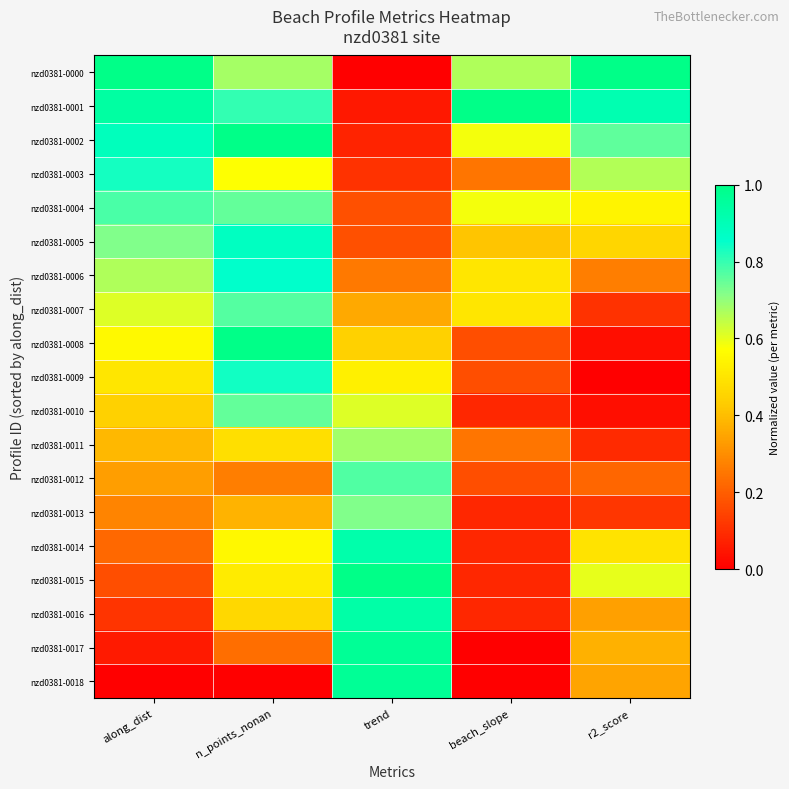

Reading left to right, extract all data points from this chart.

nzd0381-0018: along_dist=0.0	n_points_nonan=0.0	trend=1.0	beach_slope=0.0	r2_score=0.3
nzd0381-0017: along_dist=0.1	n_points_nonan=0.2	trend=1.0	beach_slope=0.0	r2_score=0.4
nzd0381-0016: along_dist=0.1	n_points_nonan=0.5	trend=0.9	beach_slope=0.1	r2_score=0.3
nzd0381-0015: along_dist=0.2	n_points_nonan=0.5	trend=1.0	beach_slope=0.1	r2_score=0.6
nzd0381-0014: along_dist=0.2	n_points_nonan=0.6	trend=0.9	beach_slope=0.1	r2_score=0.5
nzd0381-0013: along_dist=0.3	n_points_nonan=0.4	trend=0.7	beach_slope=0.1	r2_score=0.1
nzd0381-0012: along_dist=0.3	n_points_nonan=0.3	trend=0.8	beach_slope=0.2	r2_score=0.2
nzd0381-0011: along_dist=0.4	n_points_nonan=0.5	trend=0.7	beach_slope=0.2	r2_score=0.1
nzd0381-0010: along_dist=0.4	n_points_nonan=0.8	trend=0.6	beach_slope=0.1	r2_score=0.0
nzd0381-0009: along_dist=0.5	n_points_nonan=0.8	trend=0.5	beach_slope=0.2	r2_score=0.0
nzd0381-0008: along_dist=0.6	n_points_nonan=1.0	trend=0.4	beach_slope=0.2	r2_score=0.0
nzd0381-0007: along_dist=0.6	n_points_nonan=0.8	trend=0.4	beach_slope=0.5	r2_score=0.1
nzd0381-0006: along_dist=0.7	n_points_nonan=0.9	trend=0.3	beach_slope=0.5	r2_score=0.3
nzd0381-0005: along_dist=0.7	n_points_nonan=0.9	trend=0.2	beach_slope=0.4	r2_score=0.5
nzd0381-0004: along_dist=0.8	n_points_nonan=0.8	trend=0.2	beach_slope=0.6	r2_score=0.5
nzd0381-0003: along_dist=0.8	n_points_nonan=0.6	trend=0.1	beach_slope=0.2	r2_score=0.7
nzd0381-0002: along_dist=0.9	n_points_nonan=1.0	trend=0.1	beach_slope=0.6	r2_score=0.8
nzd0381-0001: along_dist=0.9	n_points_nonan=0.8	trend=0.1	beach_slope=1.0	r2_score=0.9
nzd0381-0000: along_dist=1.0	n_points_nonan=0.7	trend=0.0	beach_slope=0.7	r2_score=1.0